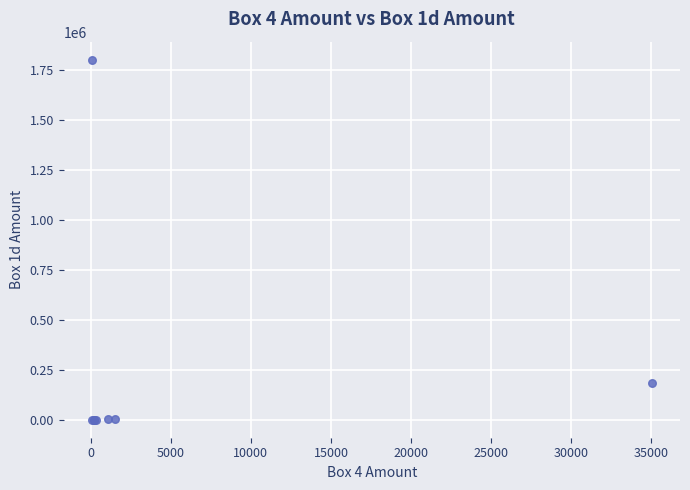

What Y value in the scatter plot is closest to 900700?

186599.0